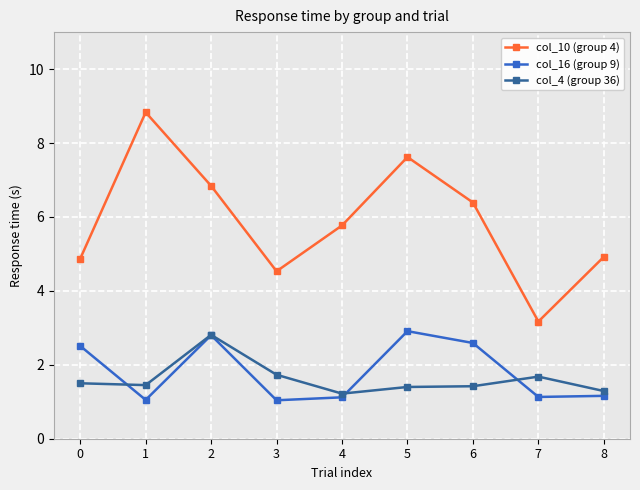

Where is the first local maximum for col_4 (group 36)?

2